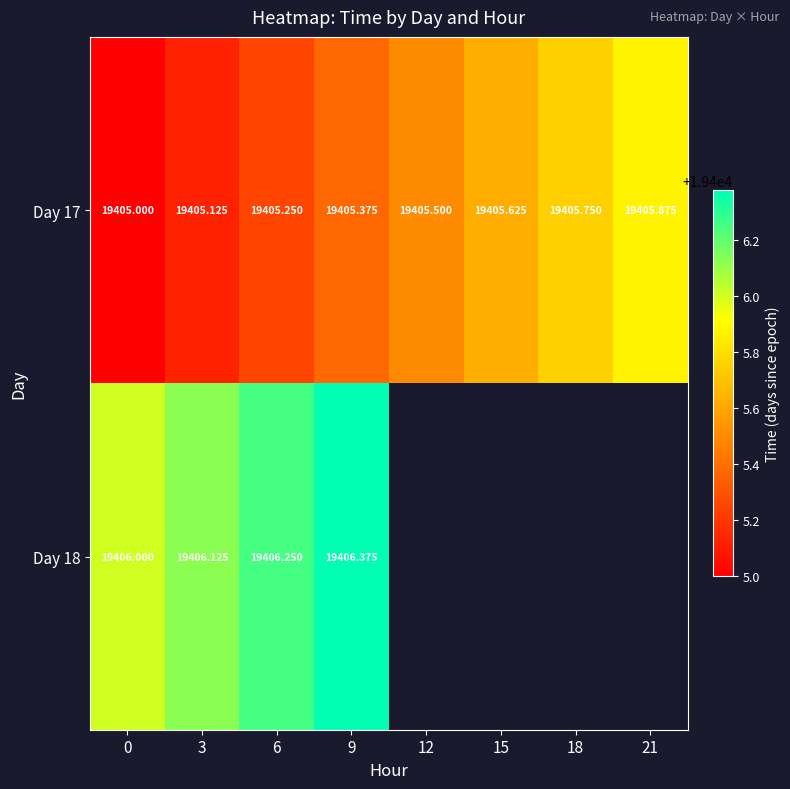

List the labels in order of Day 18 value, smallest first.

0, 3, 6, 9, 12, 15, 18, 21